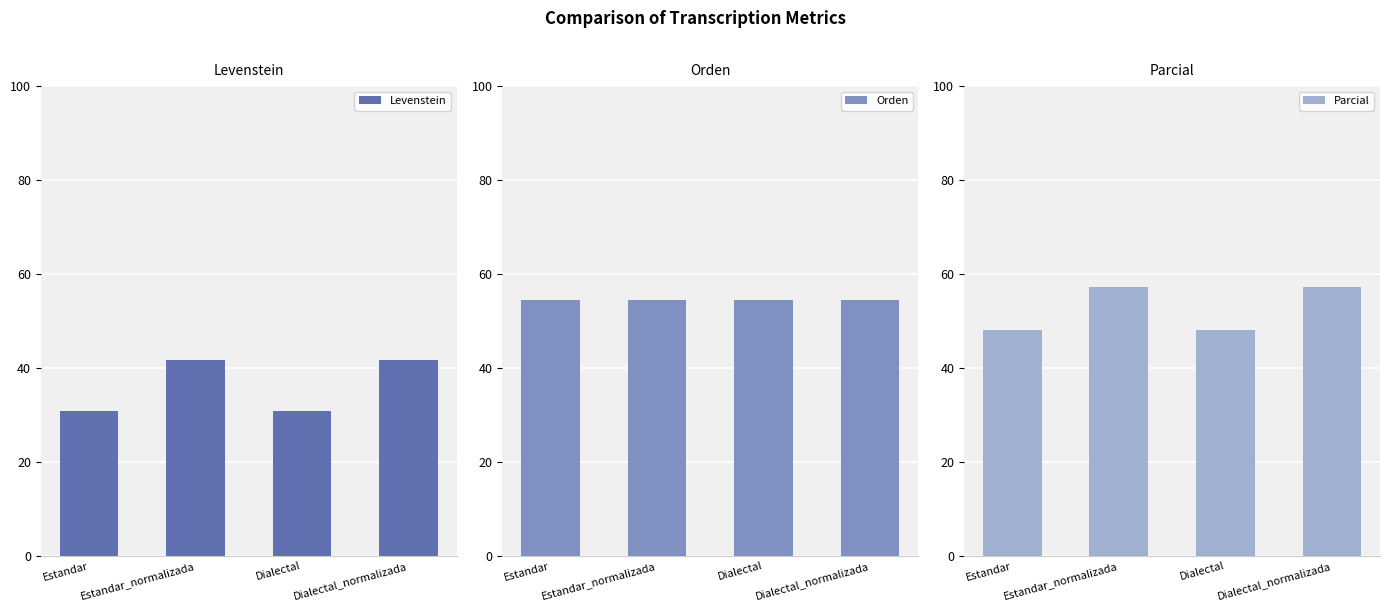

What position from the left is Estandar?

1